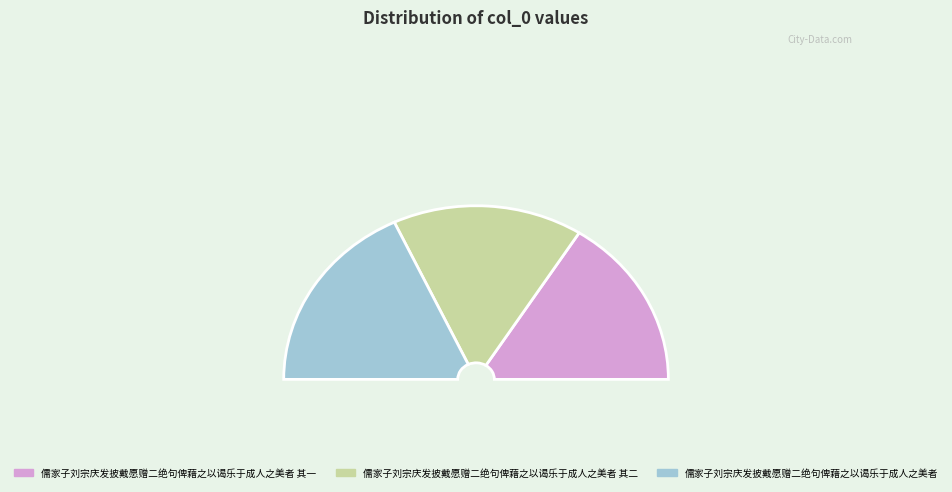

Which category has the smallest portion of the pie?

儒家子刘宗庆发披戴愿赠二绝句俾藉之以谒乐于成人之美者 其一